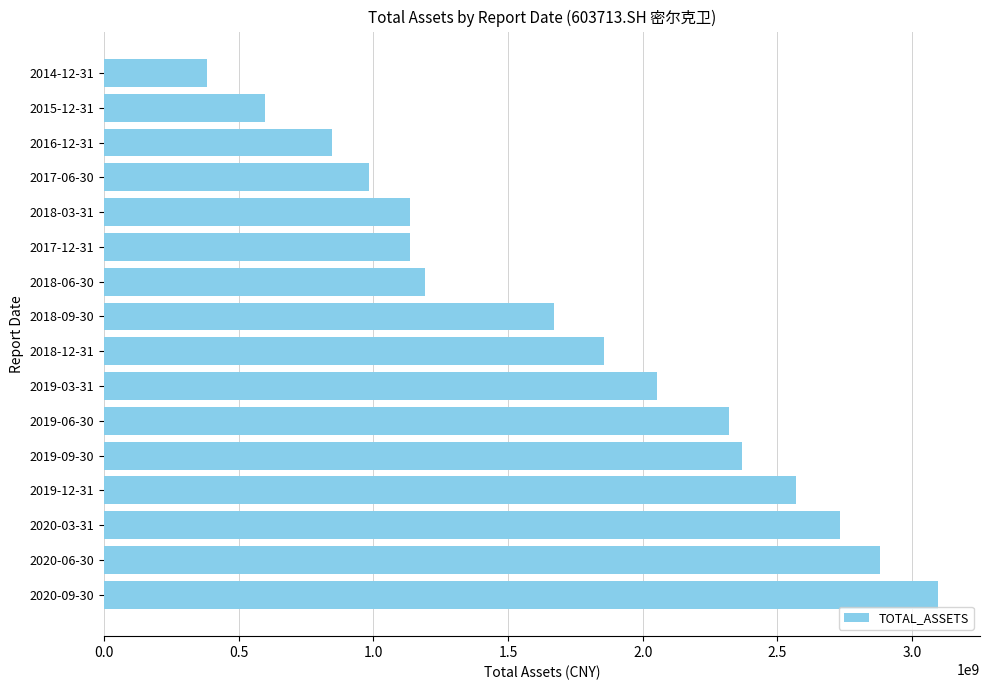

Are the bars horizontal?

Yes